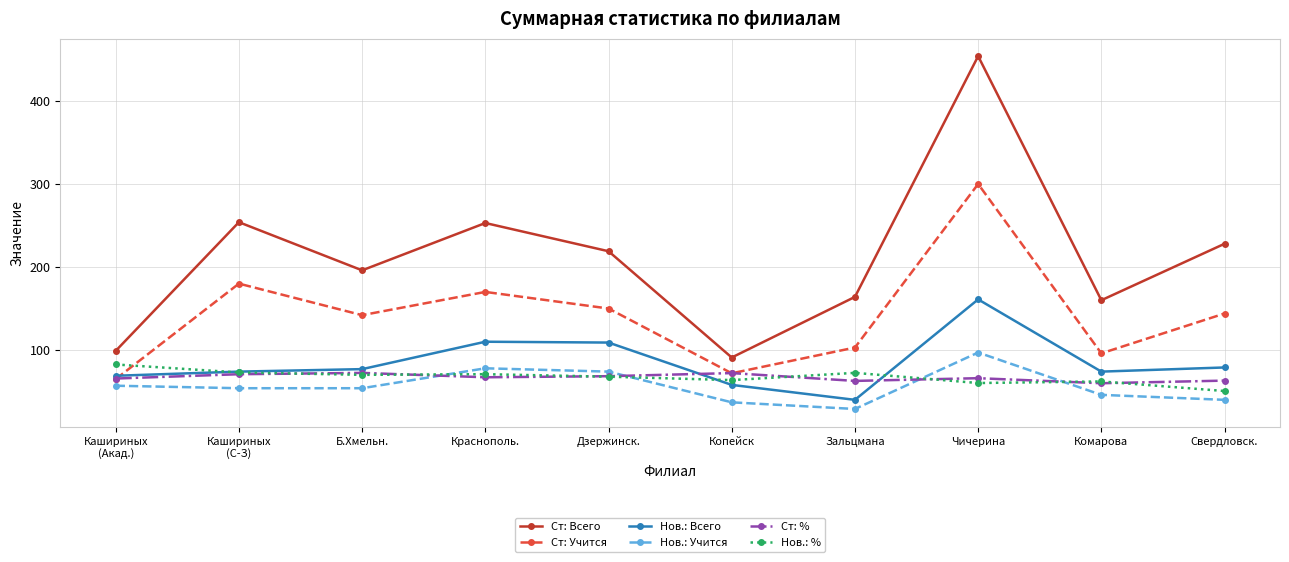

True or false: Нов.: Всего and Нов.: Учится intersect in this chart.

False